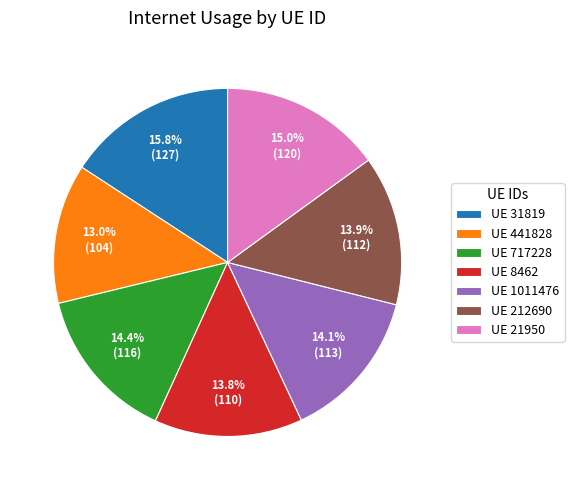

Does any single category account for the majority?

No